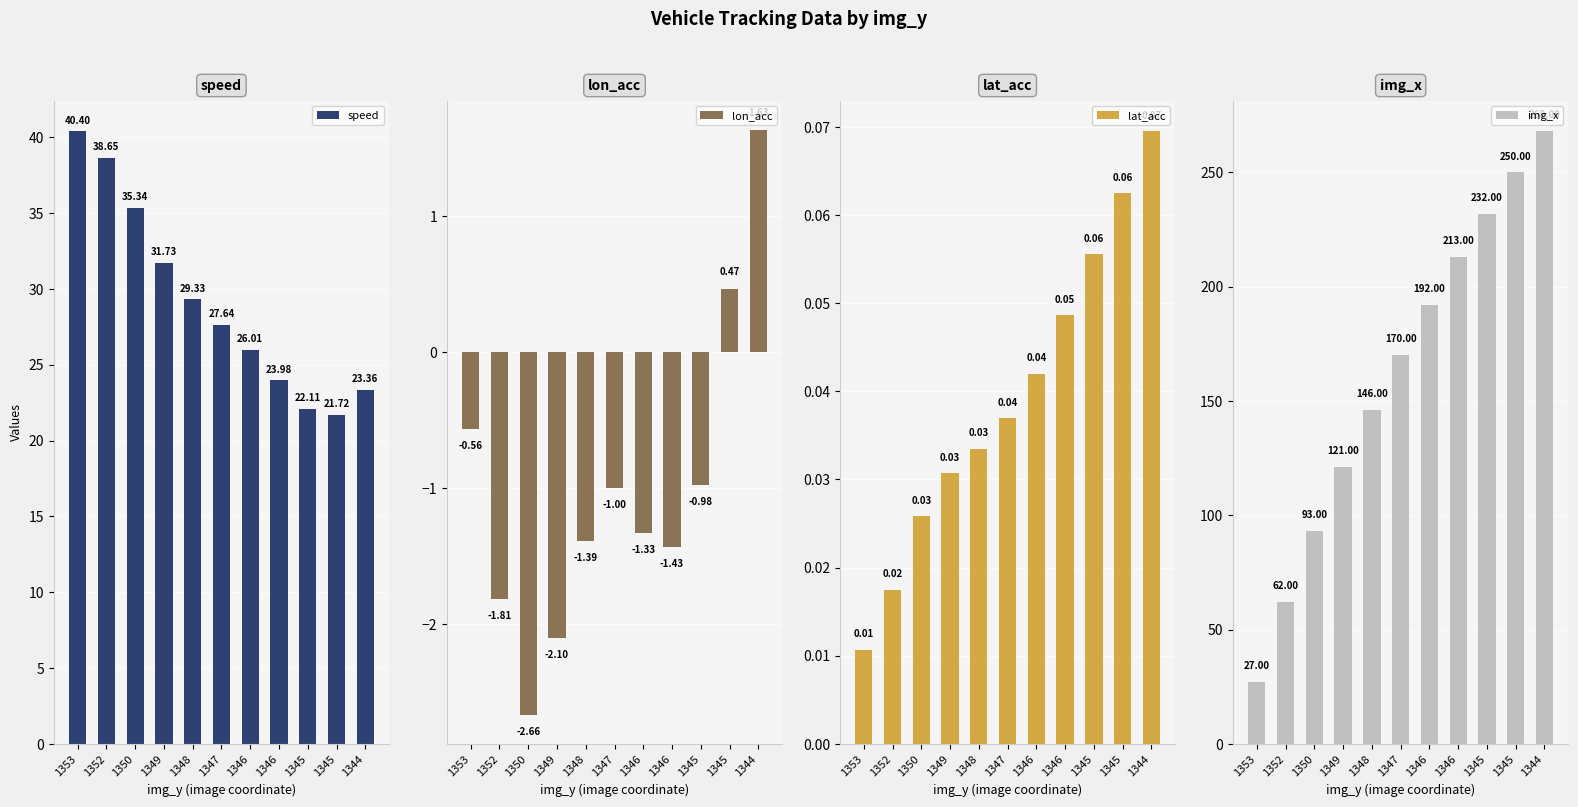

Does the chart contain stacked bars?

No